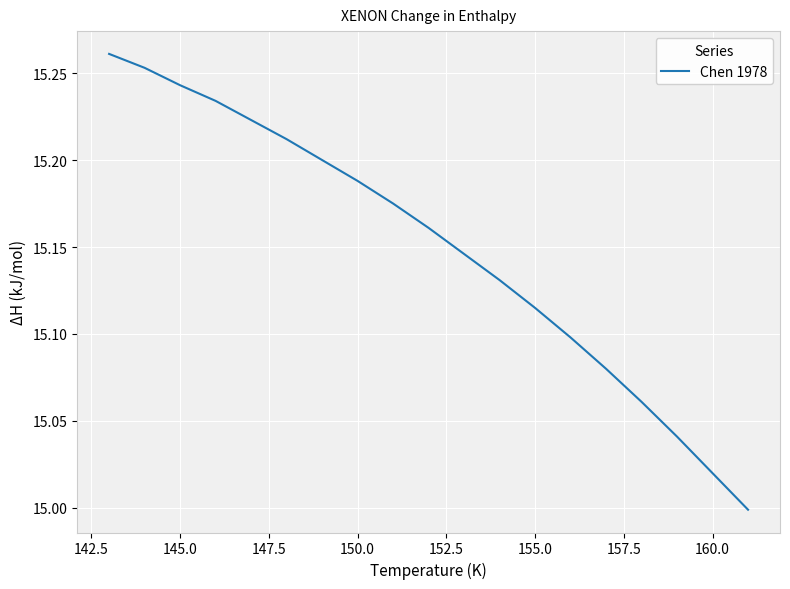

What is the difference between the maximum and minimum values?

0.3